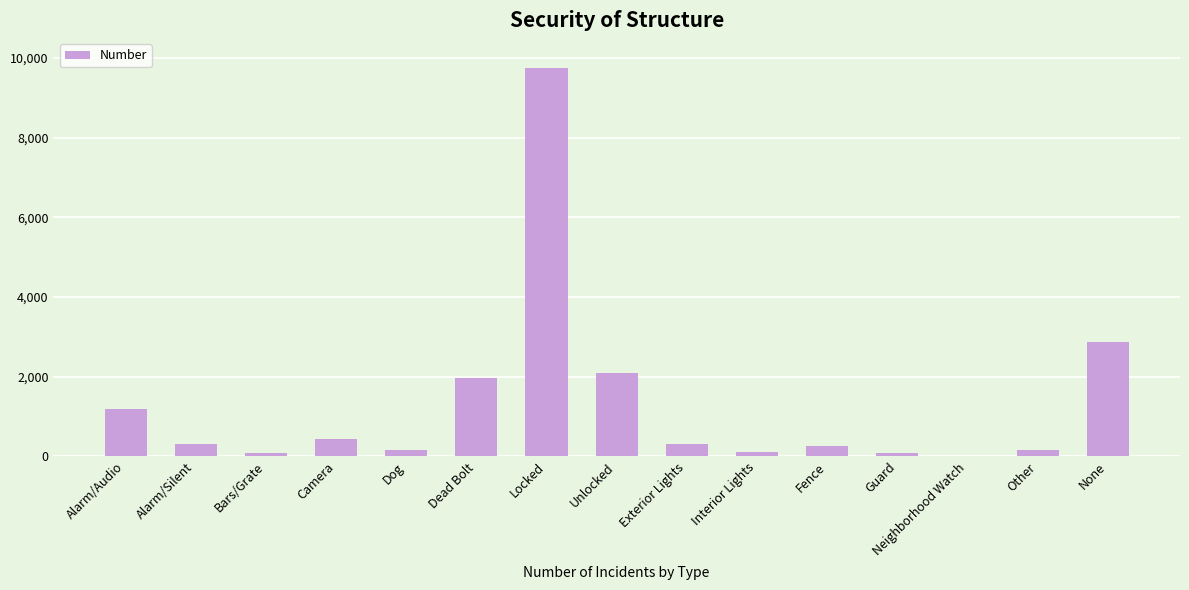

Between Alarm/Silent and Unlocked, which is larger?

Unlocked